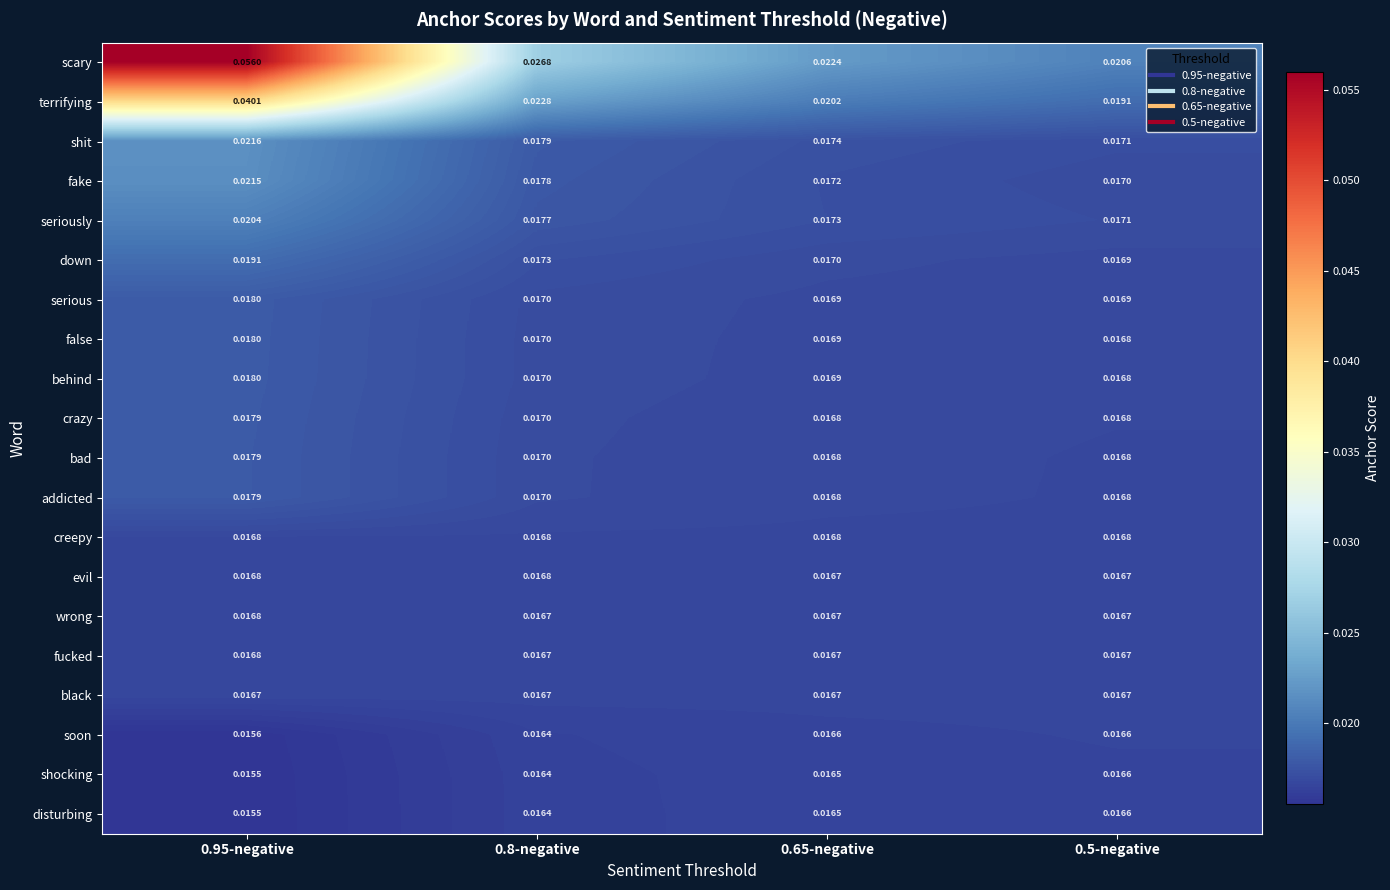

Between 0.8-negative and 0.65-negative, which series saw the biggest shift?

scary